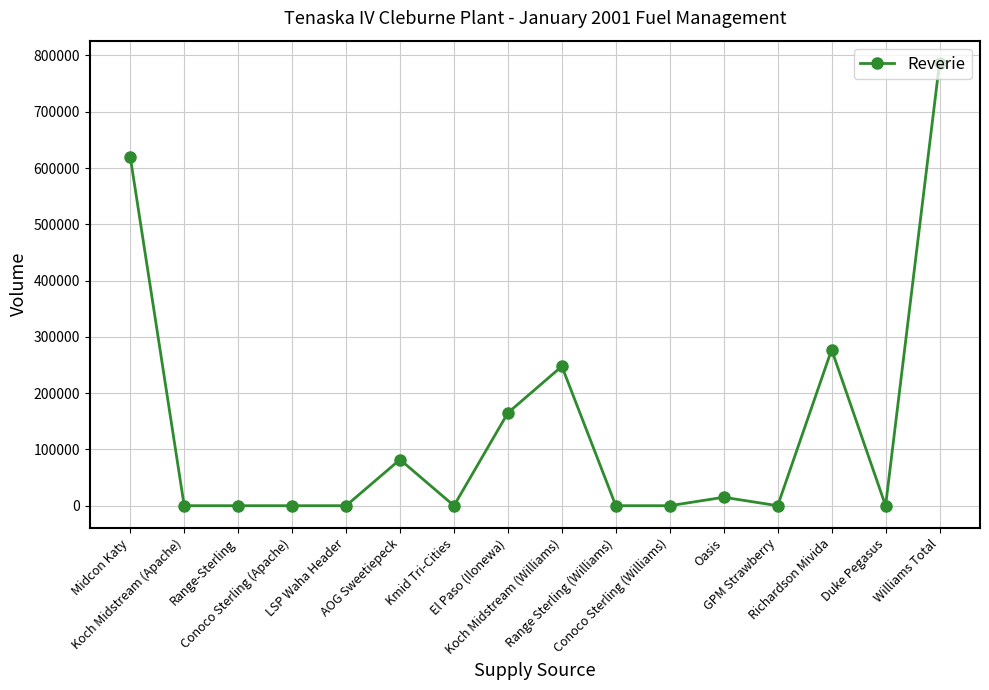

What is the sum of all values?

2194000